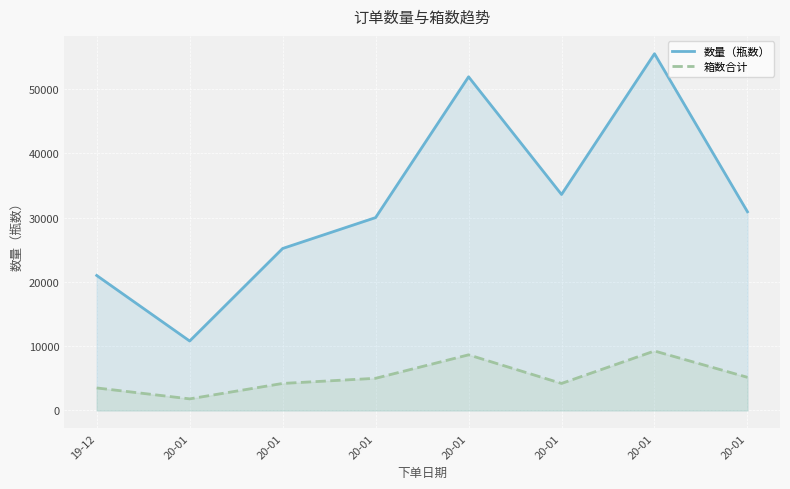

Is it true that 箱数合计 equals 870 at 20-01?

False